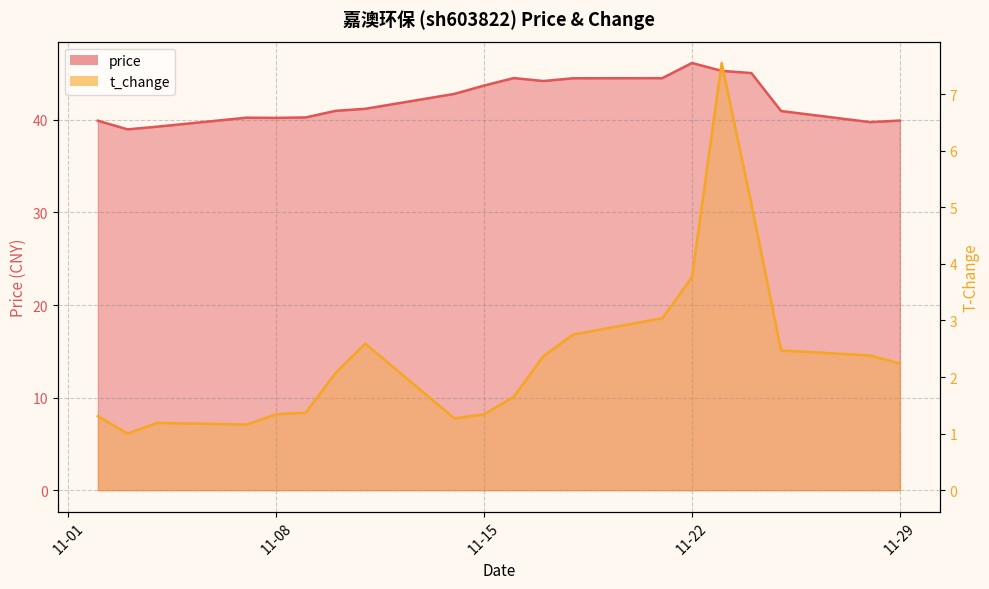

How many lines are shown in the chart?

2